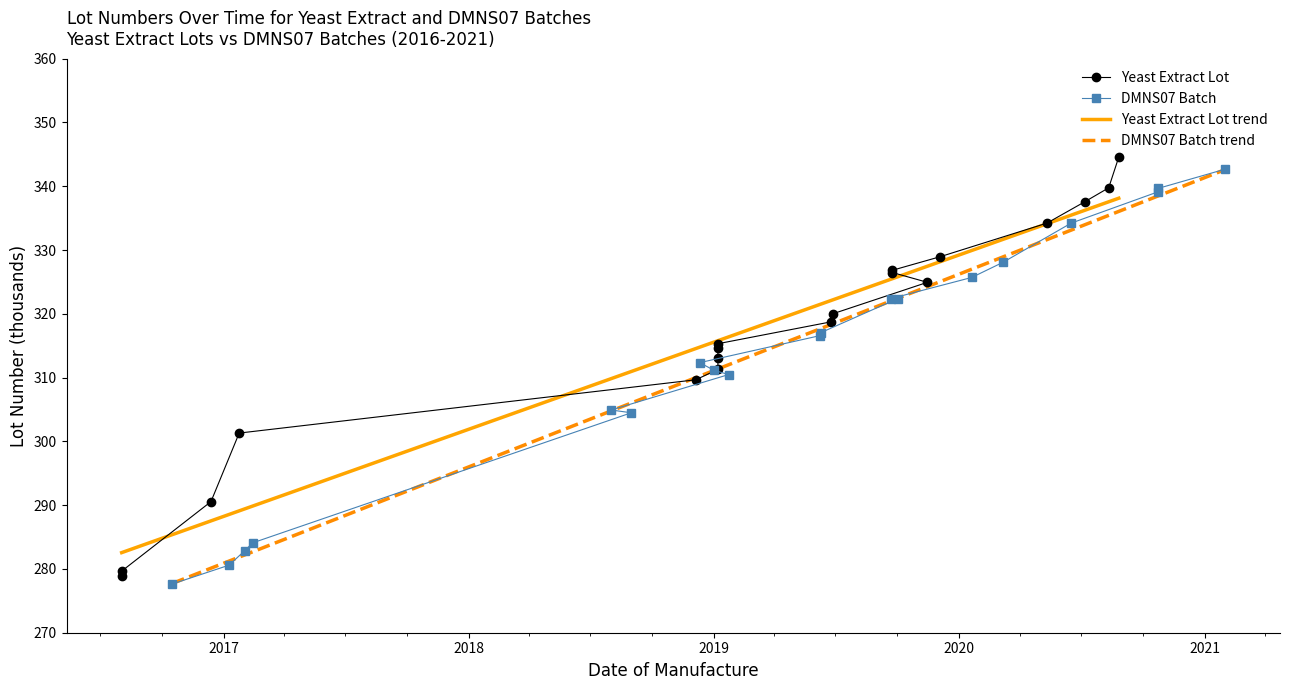

Does the chart have visible grid lines?

No